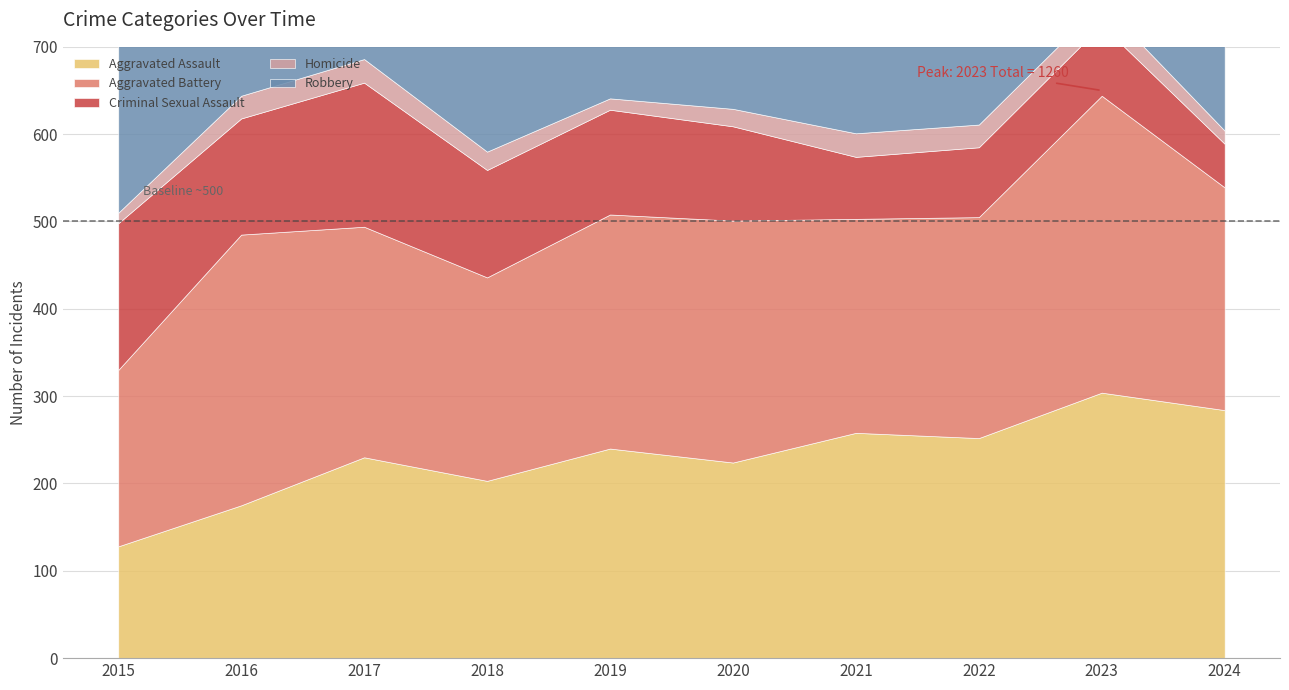

What is the difference between the second highest and minimum values in the Aggravated Battery series?

108